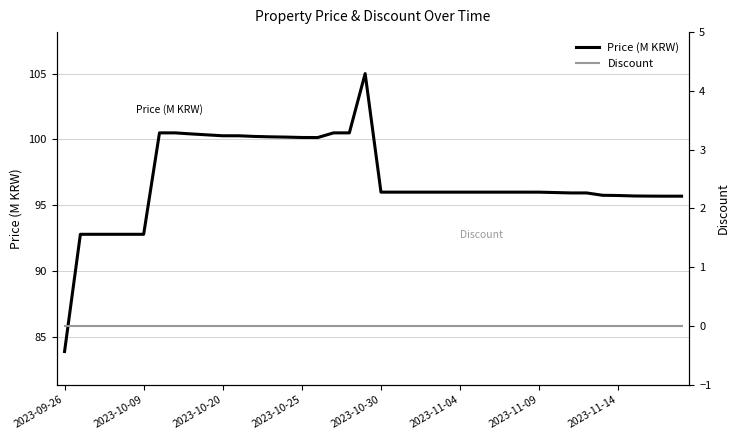

What is the lowest value of the Price (M KRW) series?

83.9